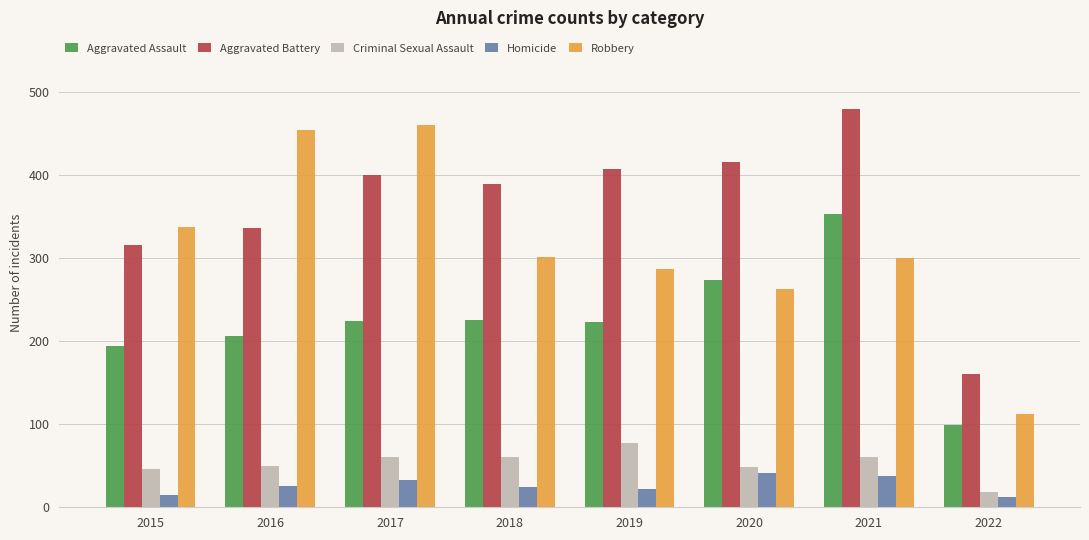

What is the value of the Robbery bar at the 3rd from the left?

460